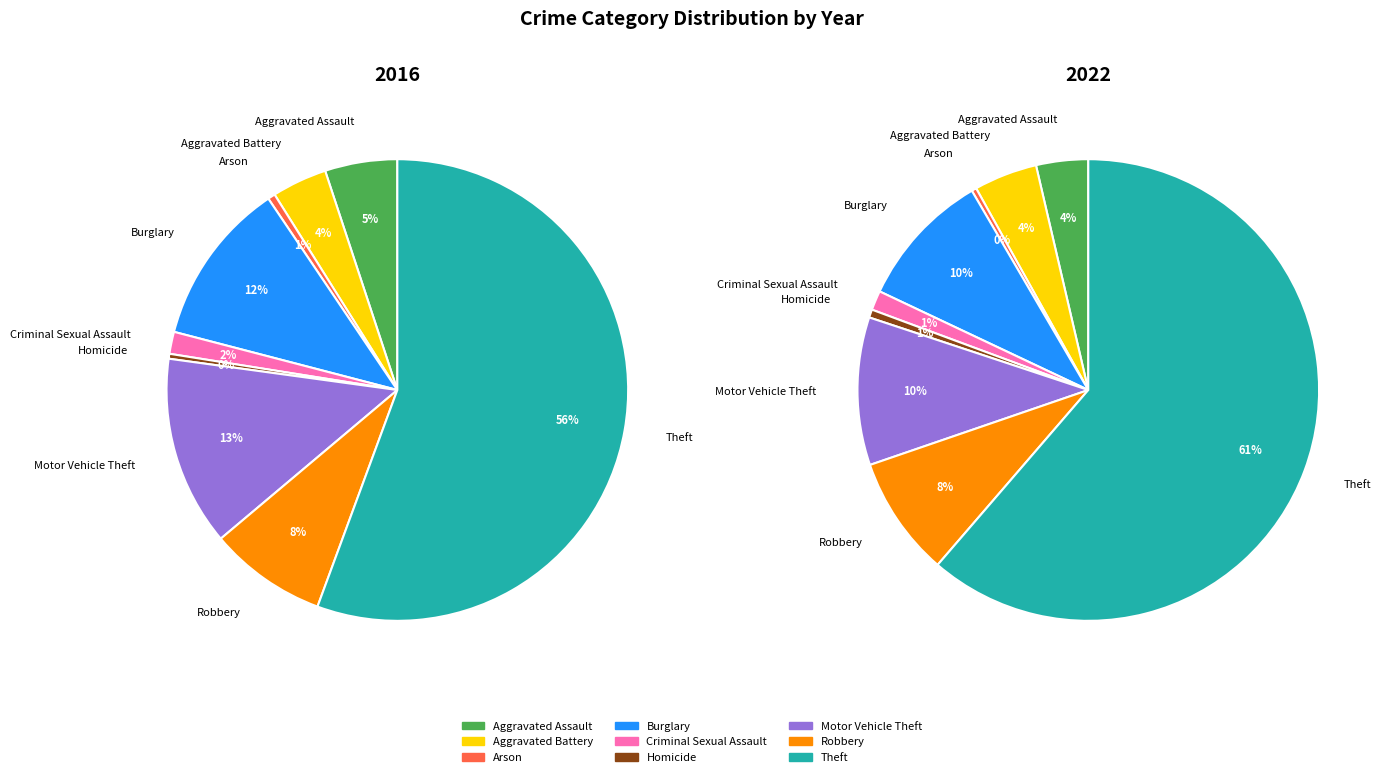

How many segments does this pie chart have?

9